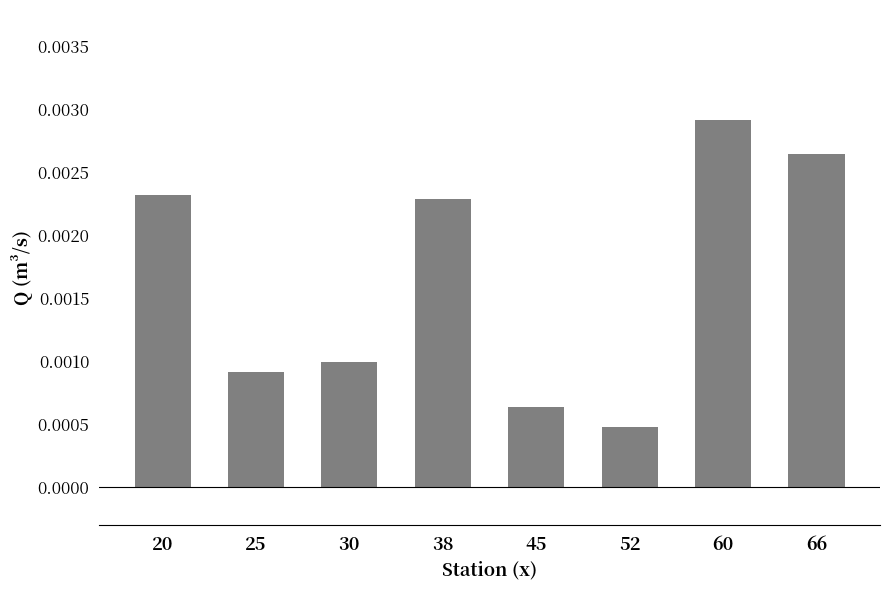

How many series are shown in this chart?

1